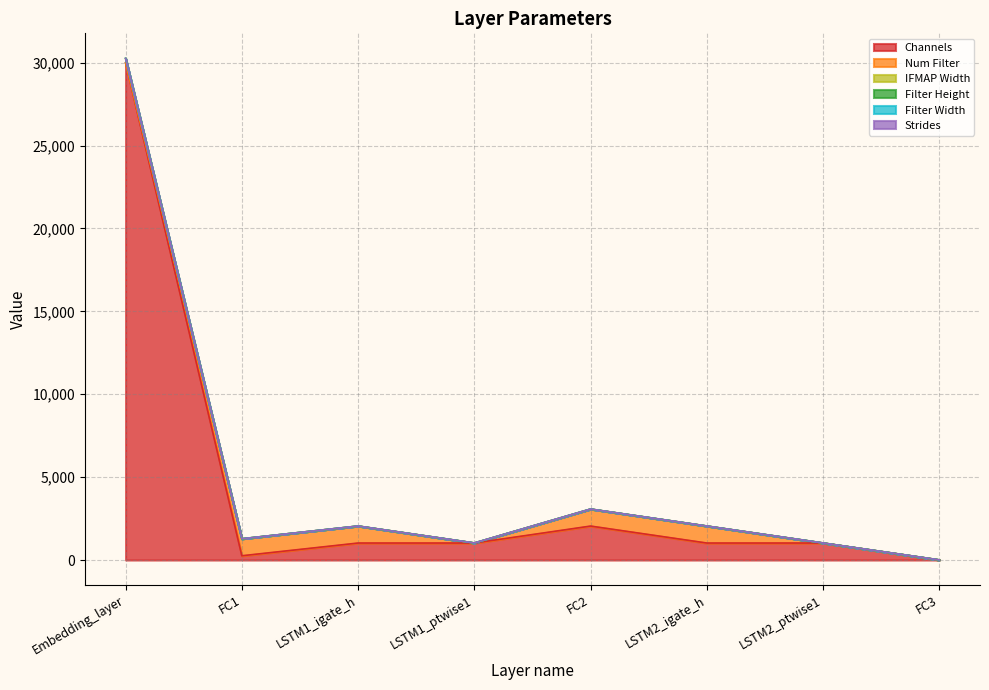

Reading left to right, list all the values displayed in this chart.

Channels: Embedding_layer=30000	FC1=256	LSTM1_igate_h=1024	LSTM1_ptwise1=1024	FC2=2048	LSTM2_igate_h=1024	LSTM2_ptwise1=1024	FC3=2
Num Filter: Embedding_layer=1	FC1=1024	LSTM1_igate_h=1024	LSTM1_ptwise1=1	FC2=1024	LSTM2_igate_h=1024	LSTM2_ptwise1=1	FC3=2
IFMAP Width: Embedding_layer=256	FC1=1	LSTM1_igate_h=1	LSTM1_ptwise1=1	FC2=1	LSTM2_igate_h=1	LSTM2_ptwise1=1	FC3=1
Filter Height: Embedding_layer=1	FC1=1	LSTM1_igate_h=1	LSTM1_ptwise1=1	FC2=1	LSTM2_igate_h=1	LSTM2_ptwise1=1	FC3=1
Filter Width: Embedding_layer=1	FC1=1	LSTM1_igate_h=1	LSTM1_ptwise1=1	FC2=1	LSTM2_igate_h=1	LSTM2_ptwise1=1	FC3=1
Strides: Embedding_layer=1	FC1=1	LSTM1_igate_h=1	LSTM1_ptwise1=1	FC2=1	LSTM2_igate_h=1	LSTM2_ptwise1=1	FC3=1